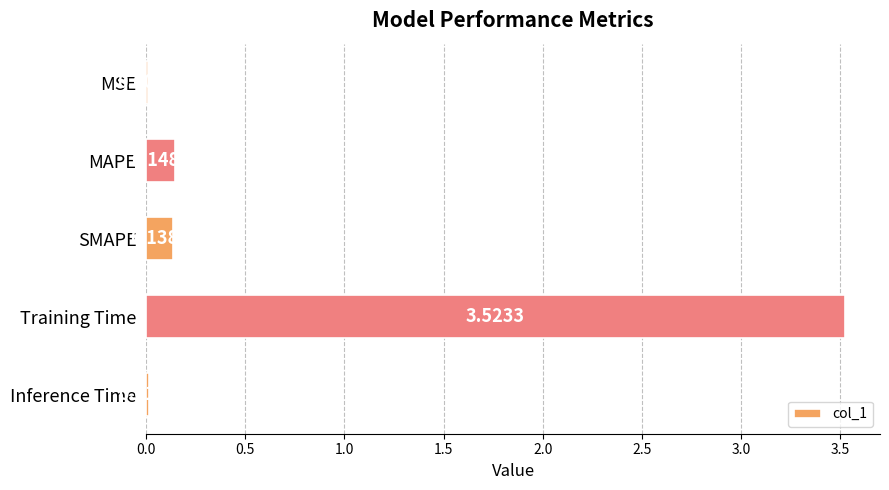

What is the sum of all values?

3.8